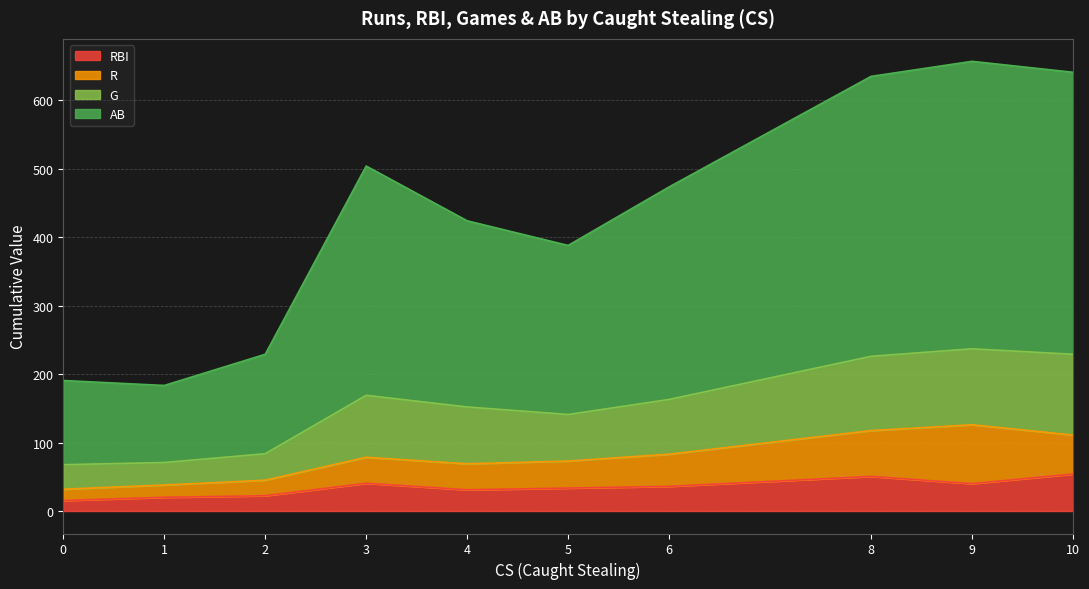

Does the chart have visible grid lines?

Yes